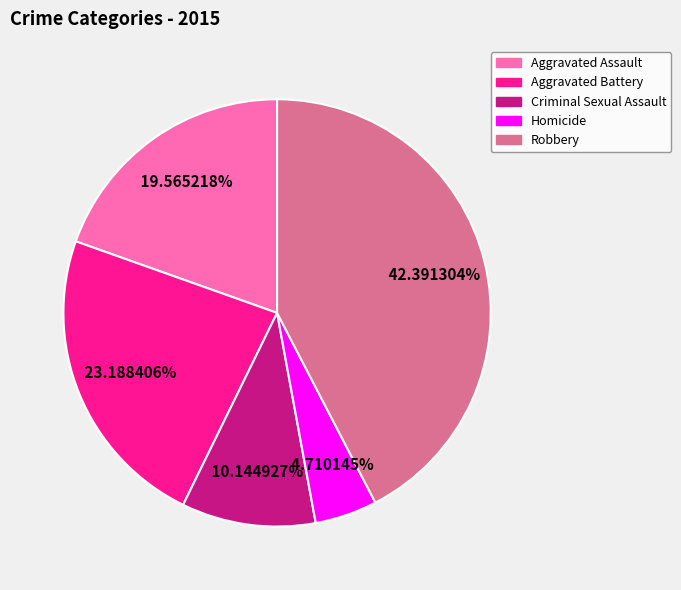

Which category has the smallest portion of the pie?

Homicide